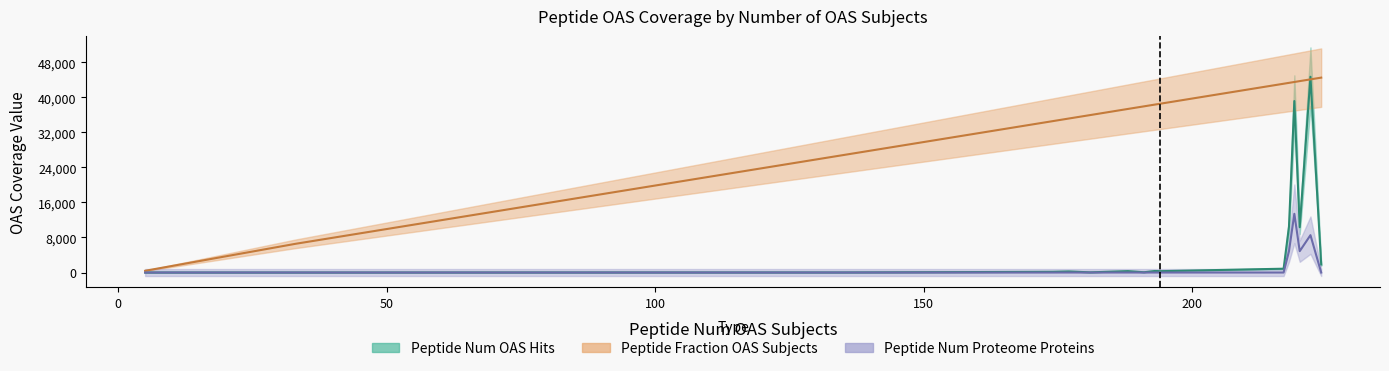

The Peptide Num Proteome Proteins series shows 2133155.0 at 193. True or false?

False